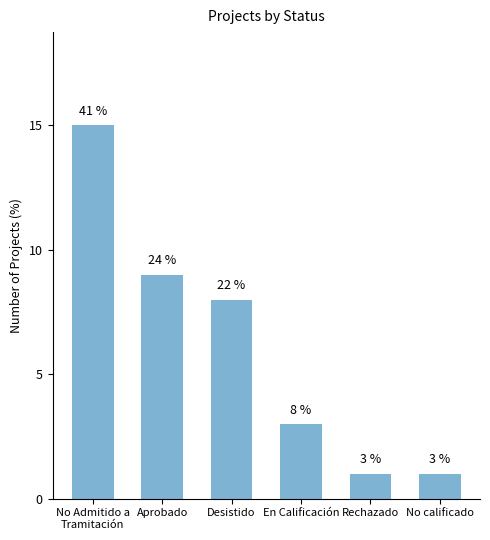

What is the difference between the maximum and second lowest values?

14